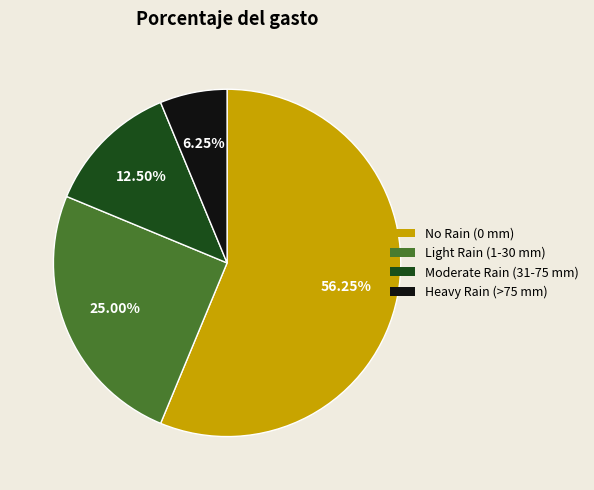

What is the majority slice?

No Rain (0 mm)